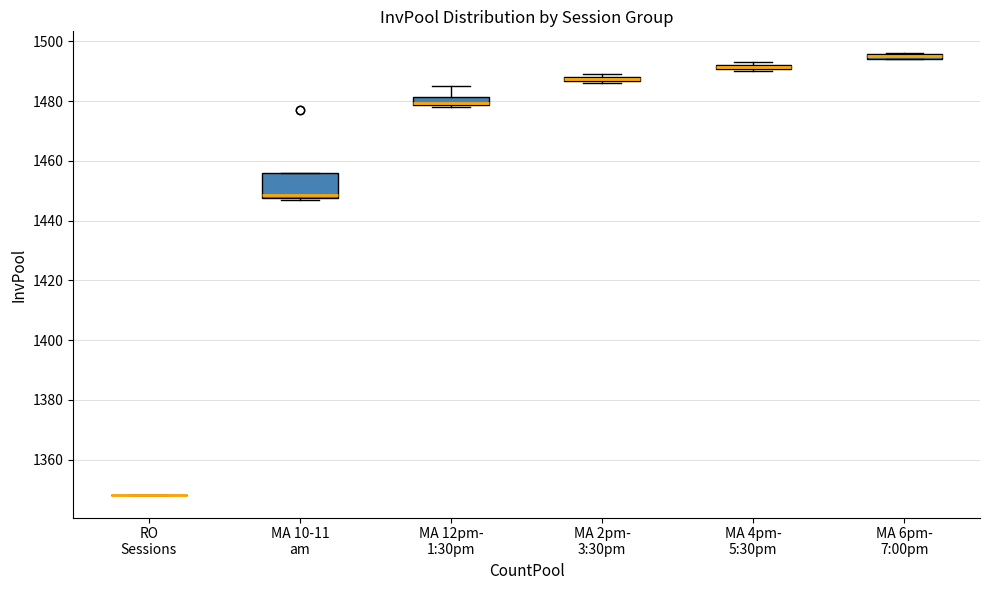

Which box is the tallest, from its lower edge to its upper edge?

MA 10-11 am